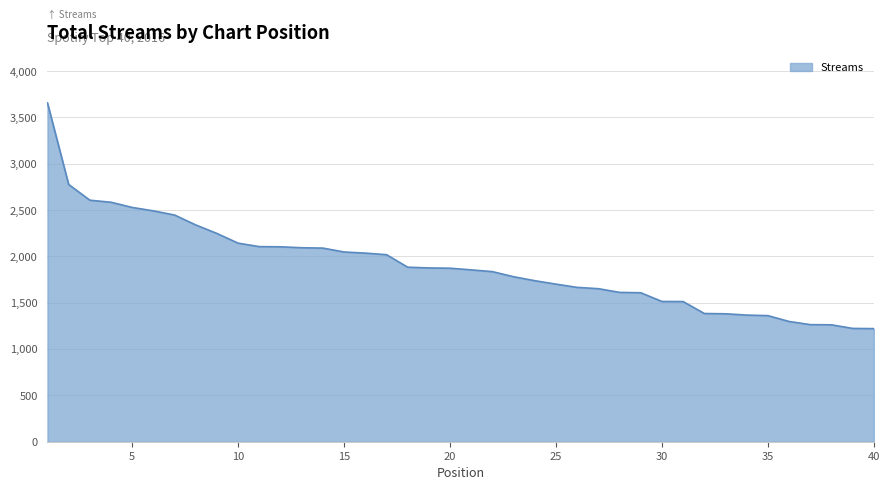

What is the maximum value shown in the chart?

3657